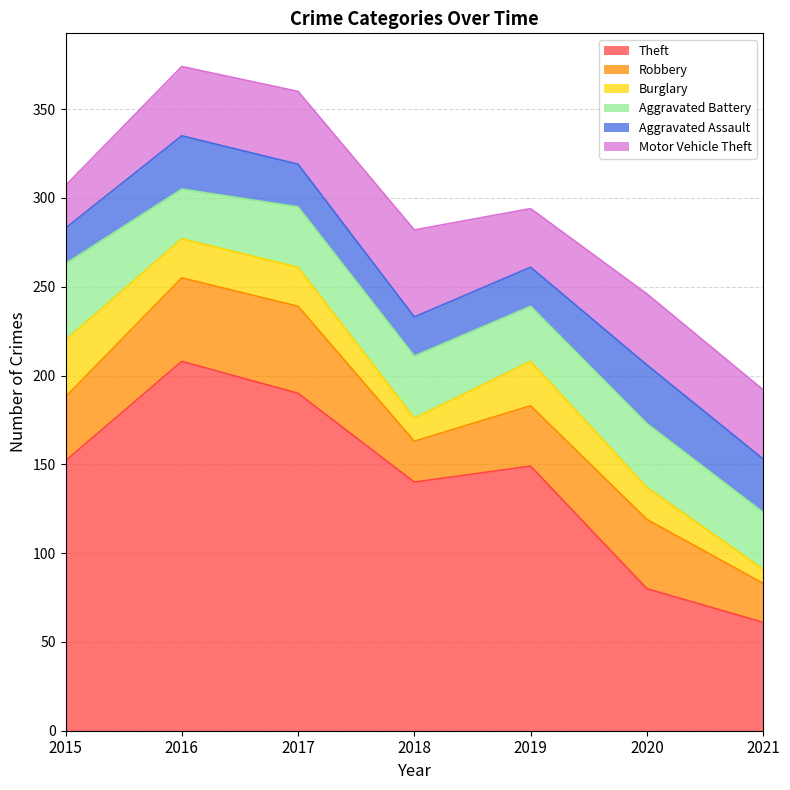

List the labels in order of Burglary value, largest first.

2015, 2019, 2016, 2017, 2020, 2018, 2021